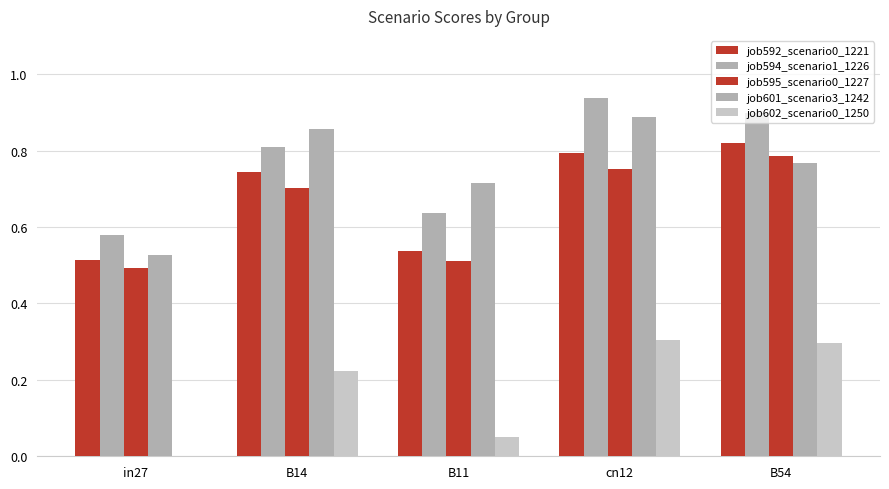

Are the bars grouped side by side (vs. stacked)?

Yes